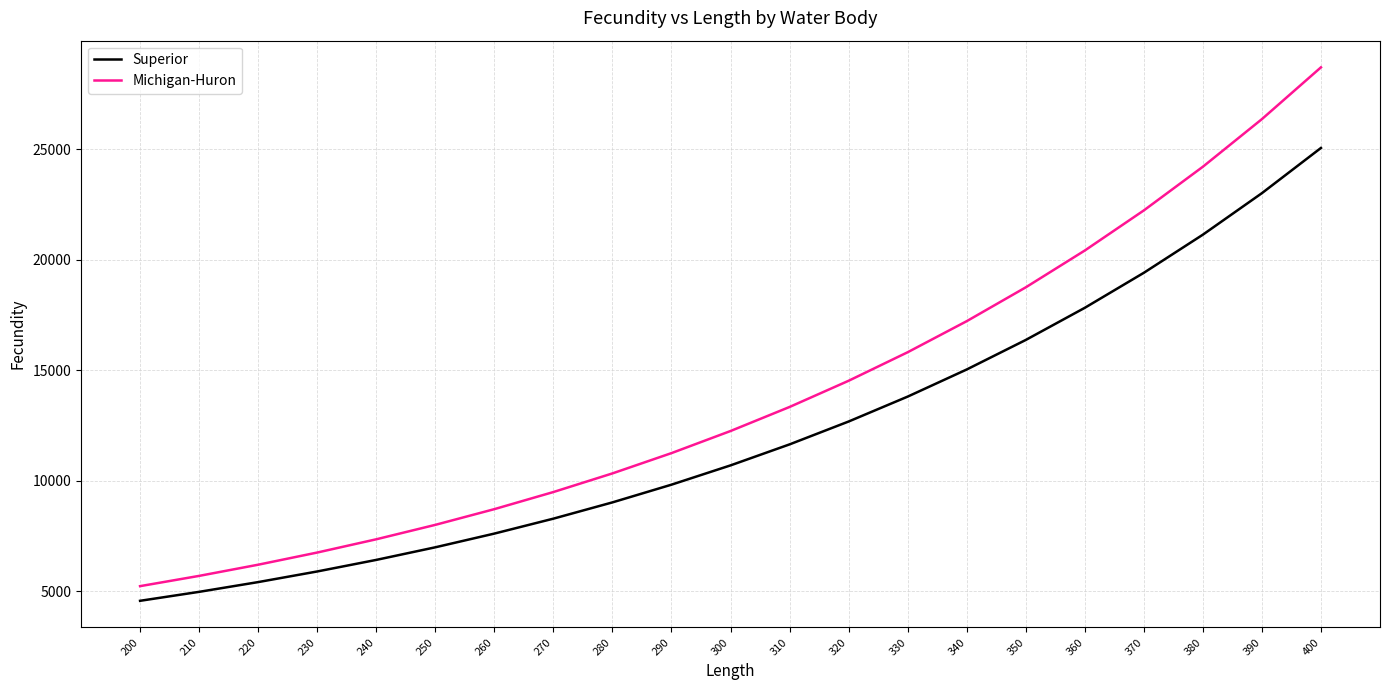

True or false: Michigan-Huron and Superior intersect in this chart.

False